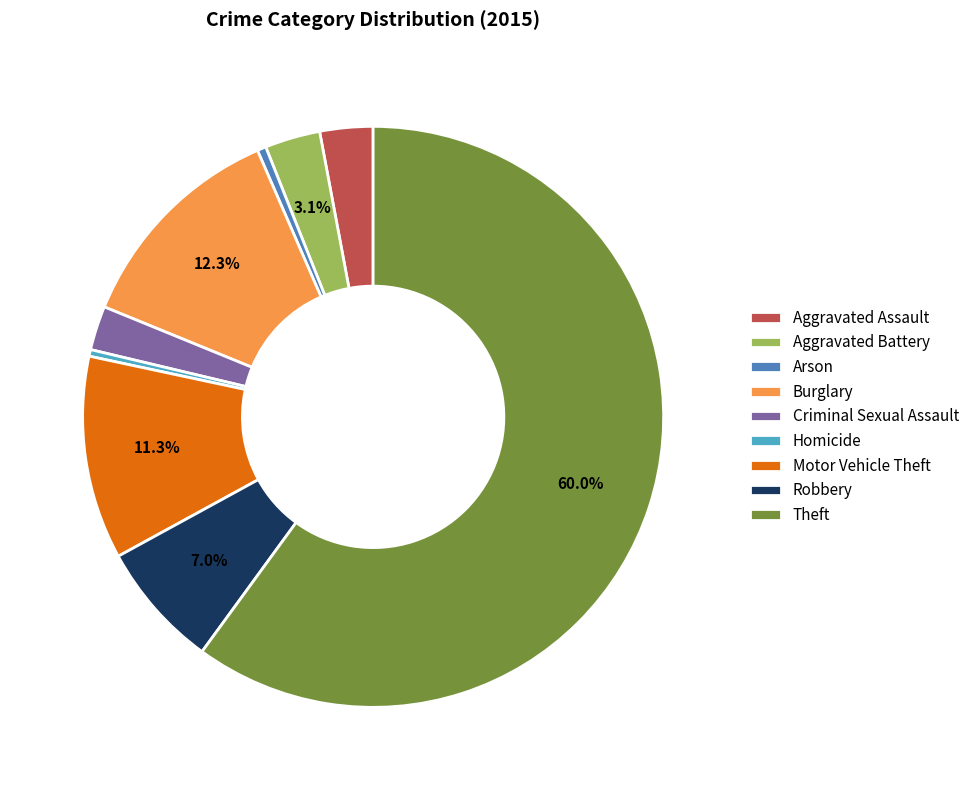

True or false: Aggravated Assault accounts for 17% of the total.

False